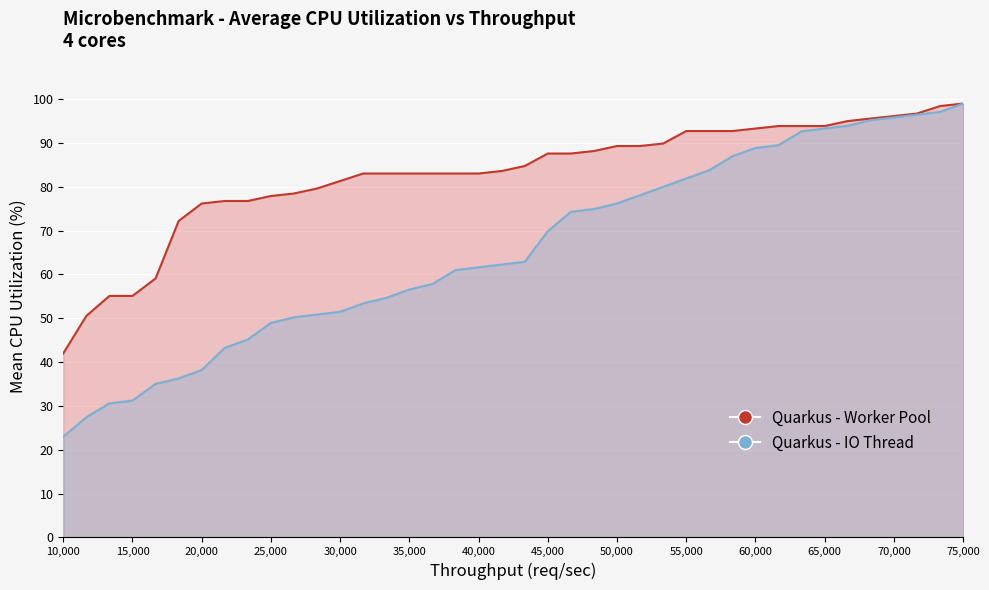

What is the greatest value displayed?

99.0